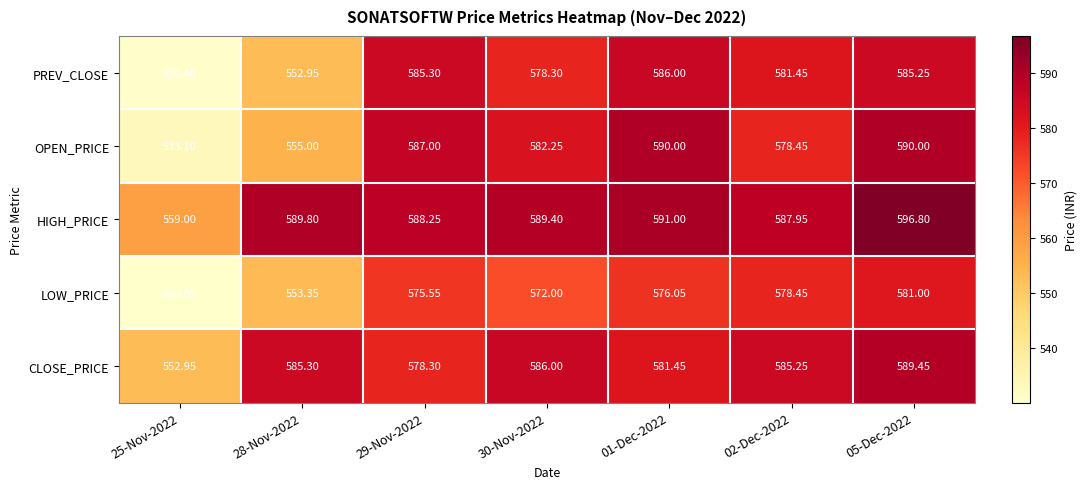

At how many categories does at least one series exceed 568?

6